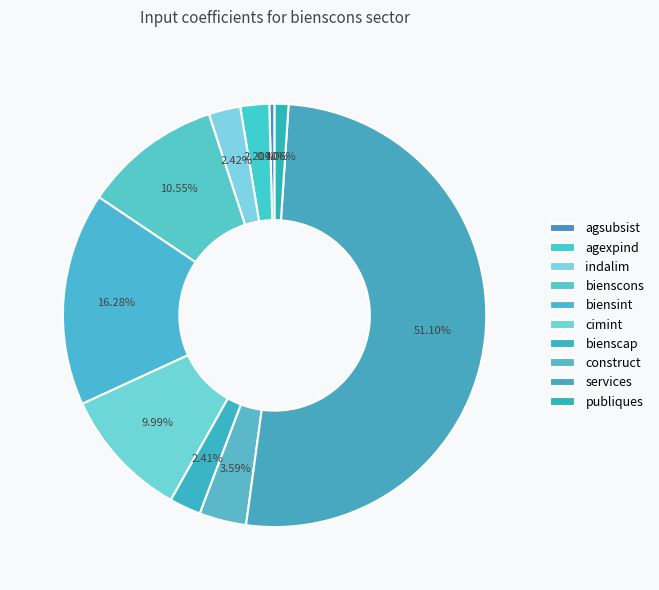

How many slices are in this pie chart?

10